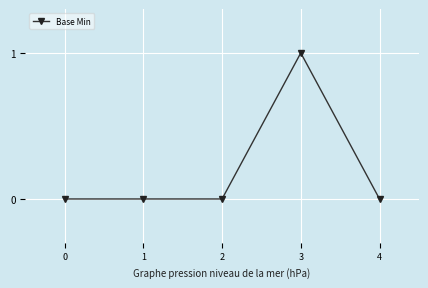

True or false: the data has more than 0 interior local peaks.

True